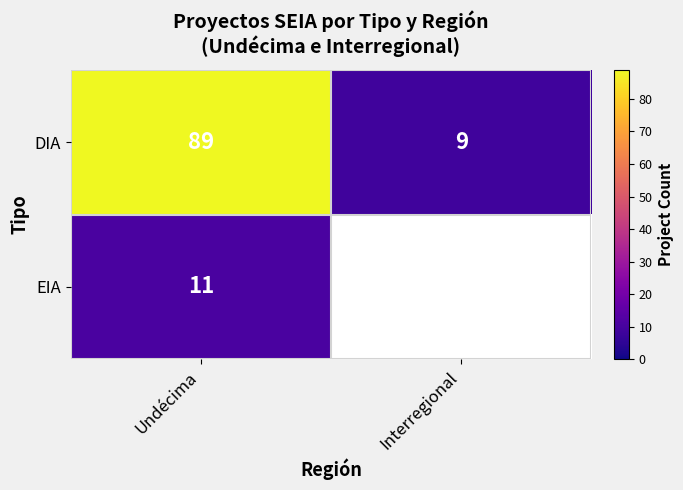

What is the lowest value of the DIA series?

9